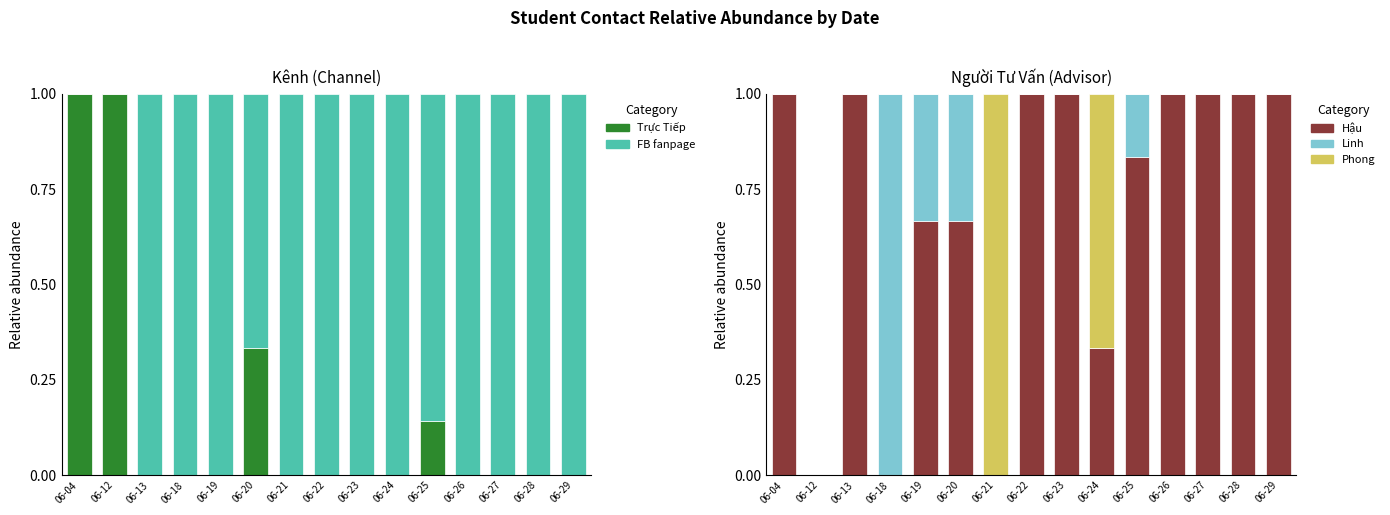

What is the total value across all series at 06-20?

2.0